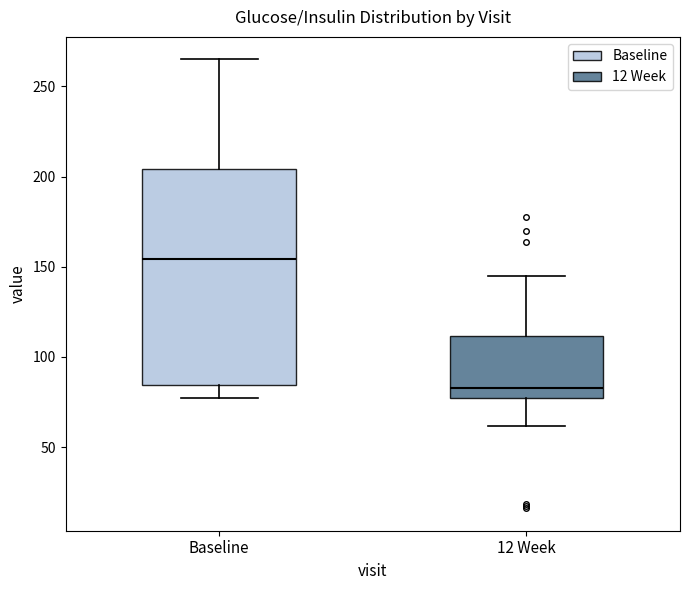

Reading left to right, transcribe this box plot: for each box, give where its median line is, the range the box spans, and where its two whiskers end, as read against the y-axis. The values are not printed on the chart, so give them approximately, as read against the axis.

Baseline: median 155, box 85 to 205, whiskers 75 to 265
12 Week: median 85, box 75 to 110, whiskers 60 to 145